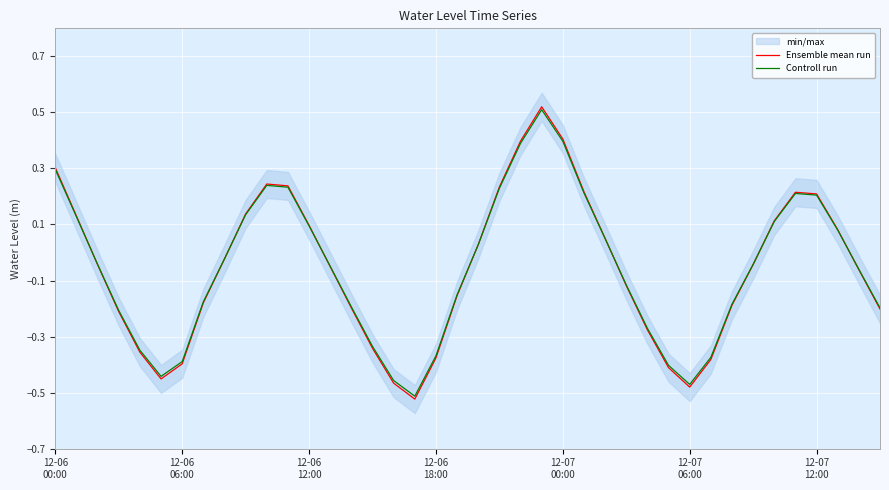

How many positive values does the Controll run series have?

17